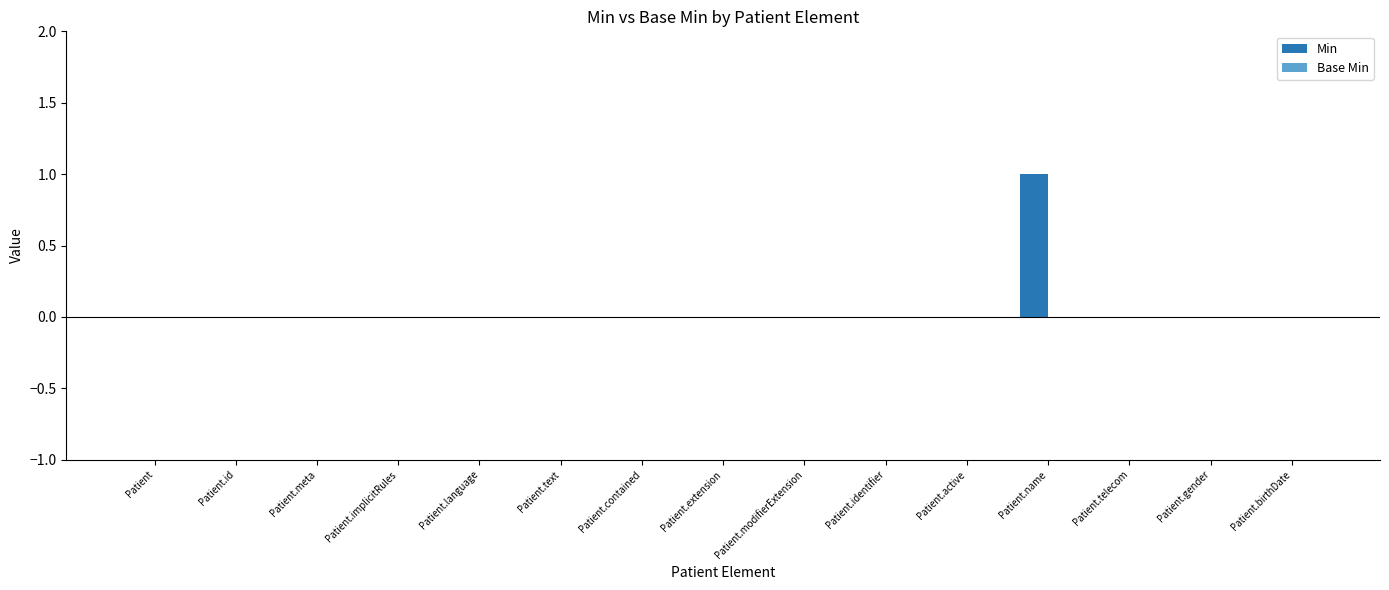

How many series are shown in this chart?

1